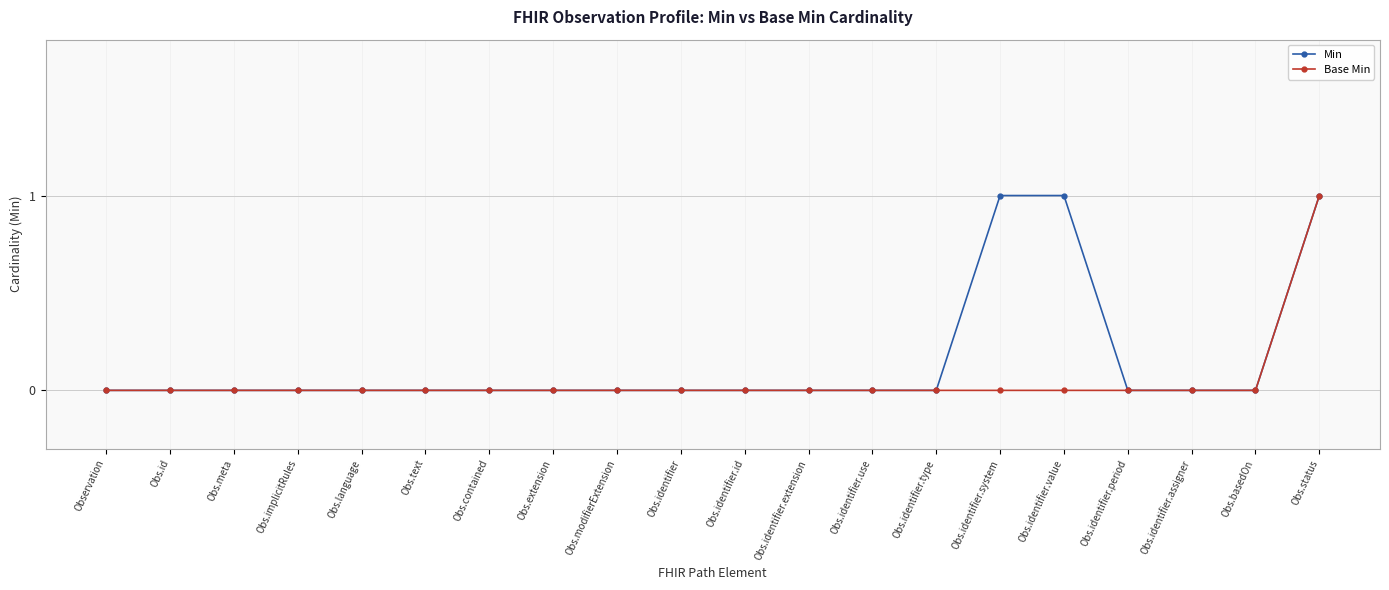

Is this an area chart (filled region under the line)?

No